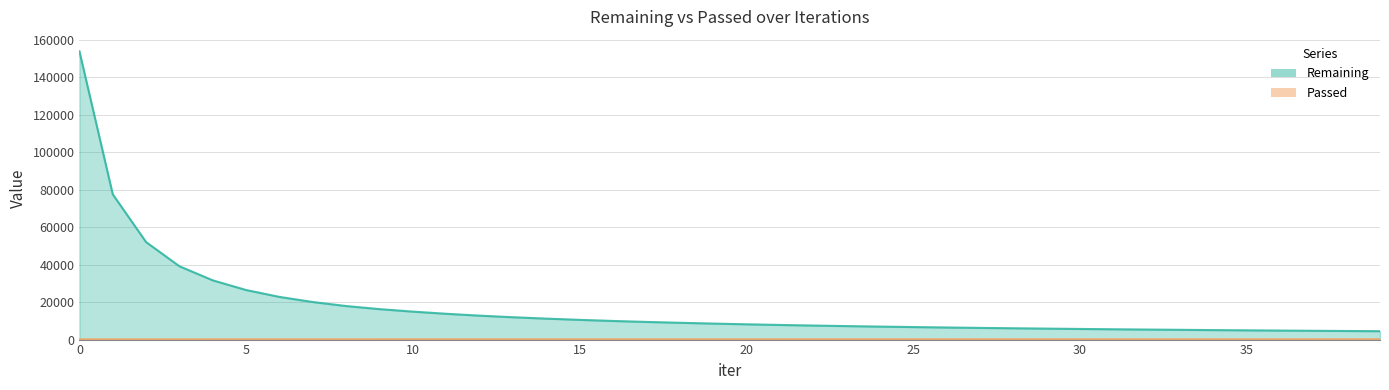

What is the difference between the second highest and second lowest values in the Passed series?

31